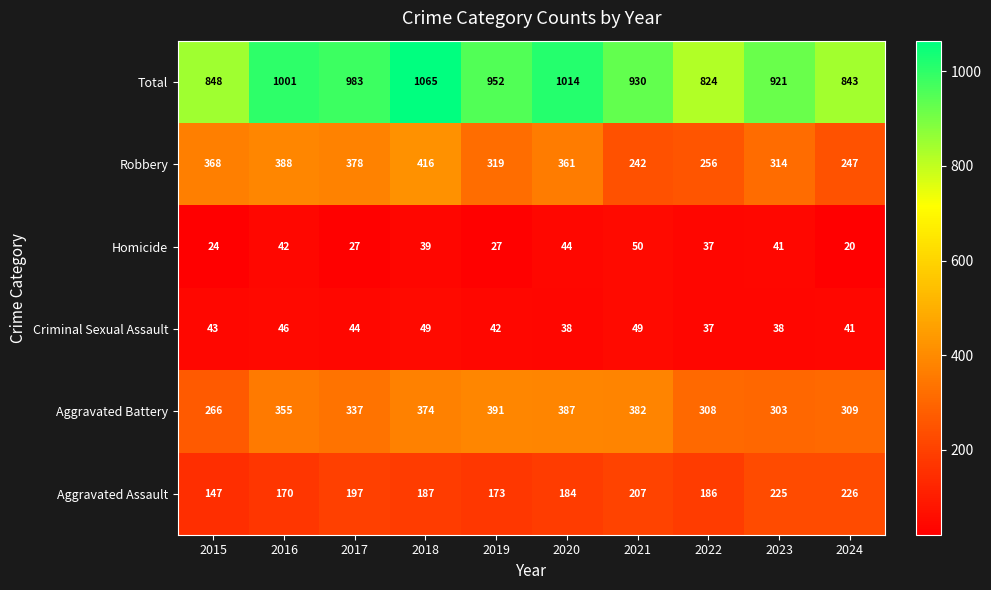

At which category does the chart reach its peak across all series?

2018